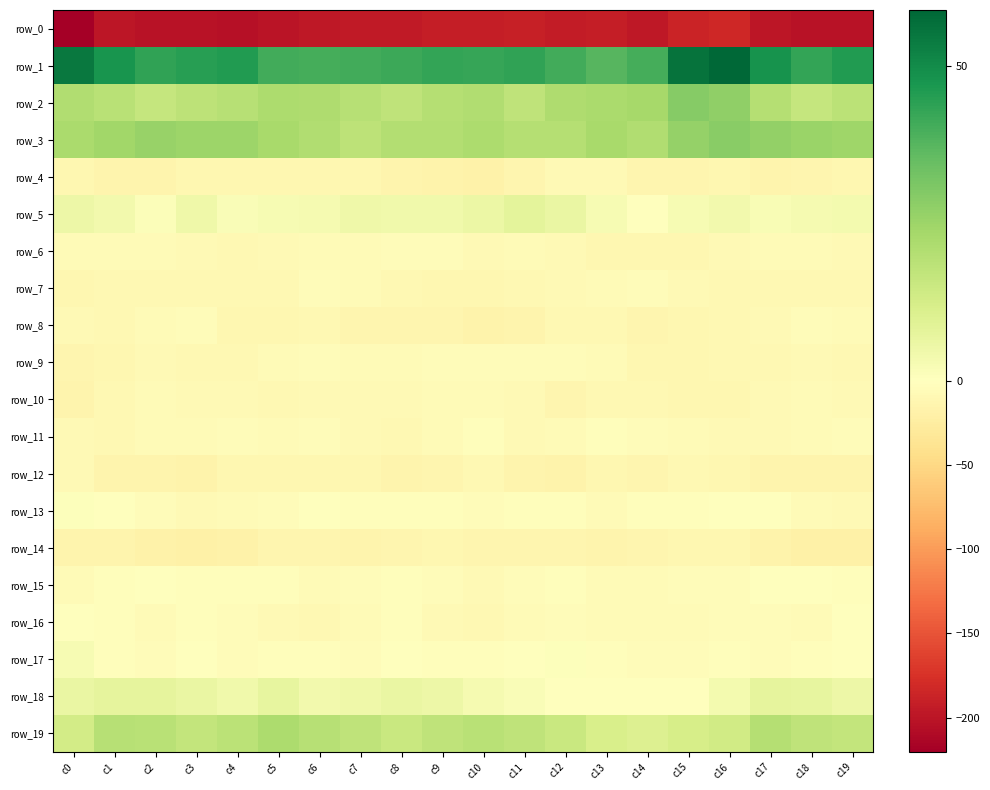

Is it true that row_16 equals -6.6 at c11?

True